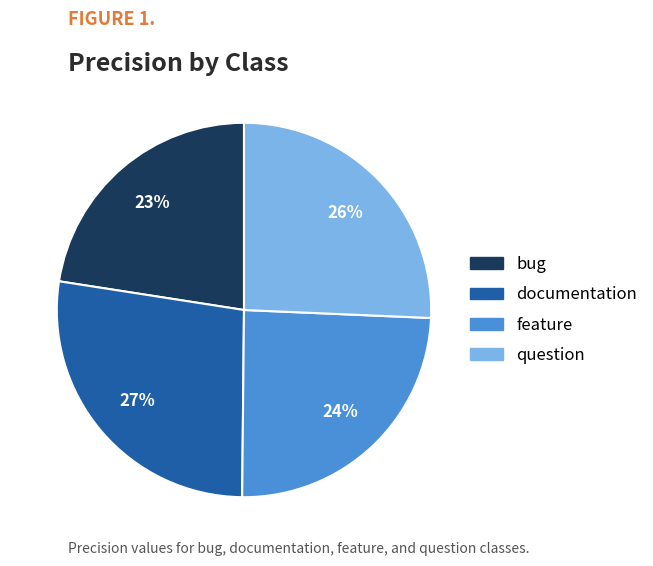

To the nearest percent, what is the average slice percentage?

25%